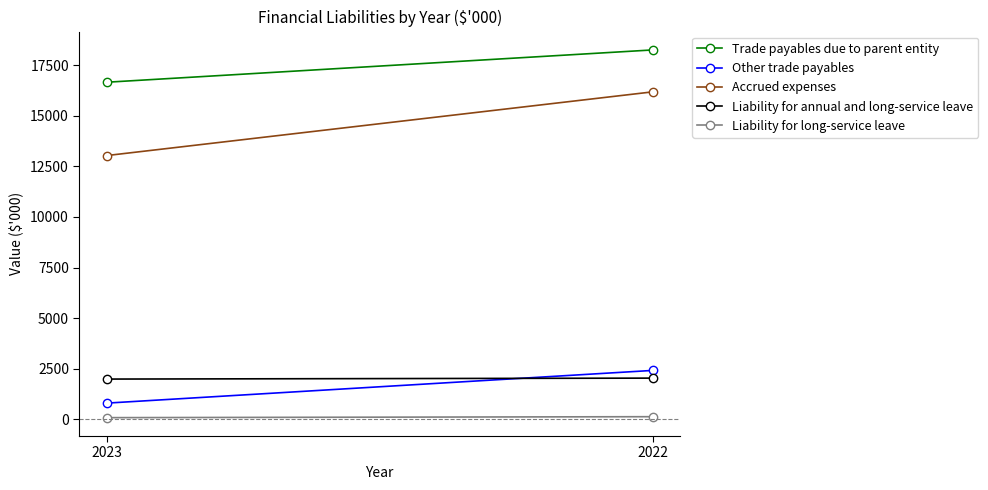

The Accrued expenses series shows 16178 at 2022. True or false?

True